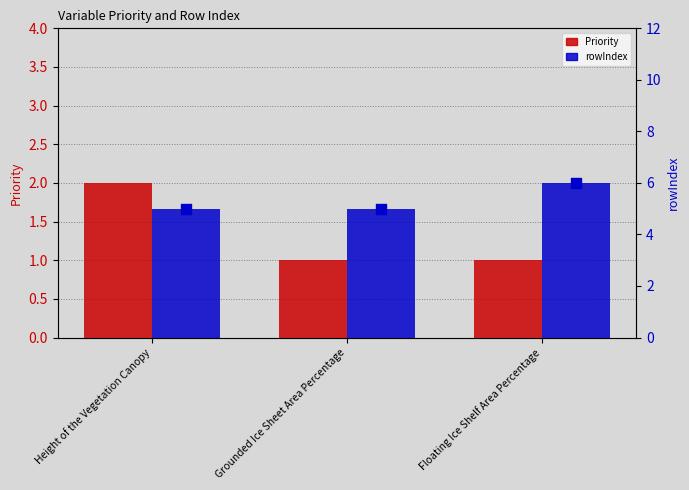

Which series contains the lowest Y value?

Priority